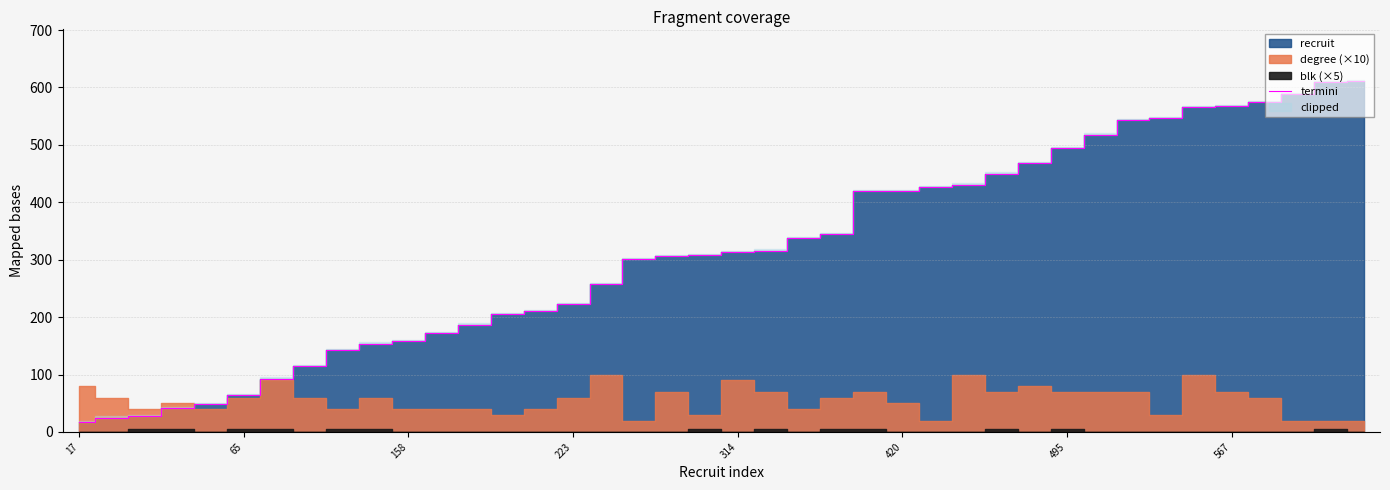

Does the chart display data point markers on the line(s)?

No